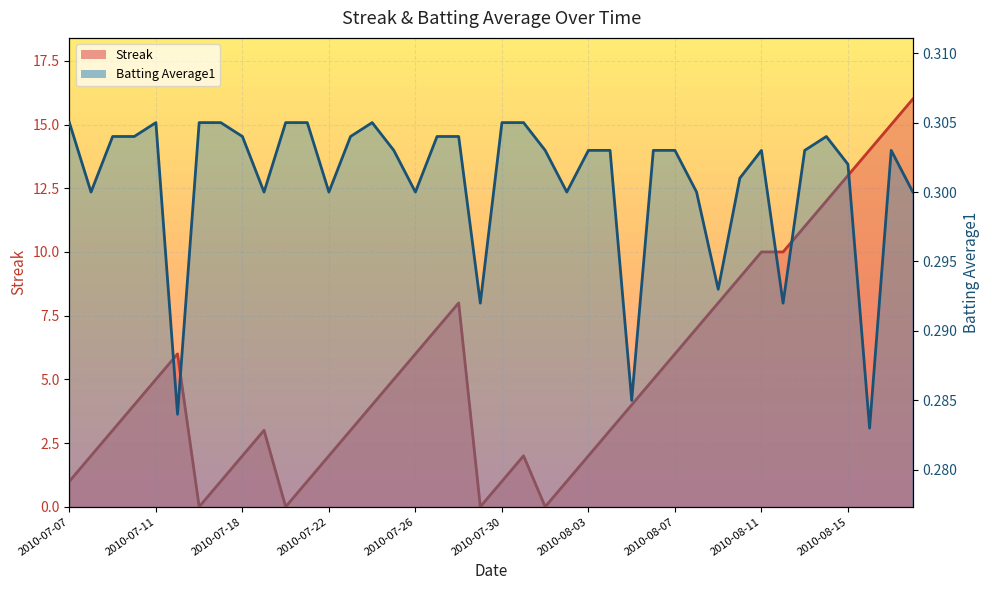

Is it true that Batting Average1 line equals 0.3 at 2010-07-30?

True